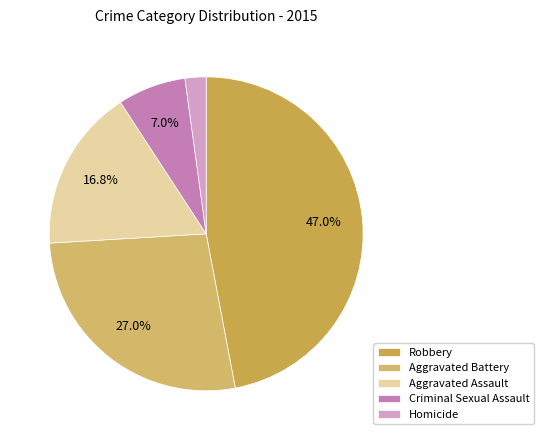

What is the largest slice in the pie chart?

Robbery